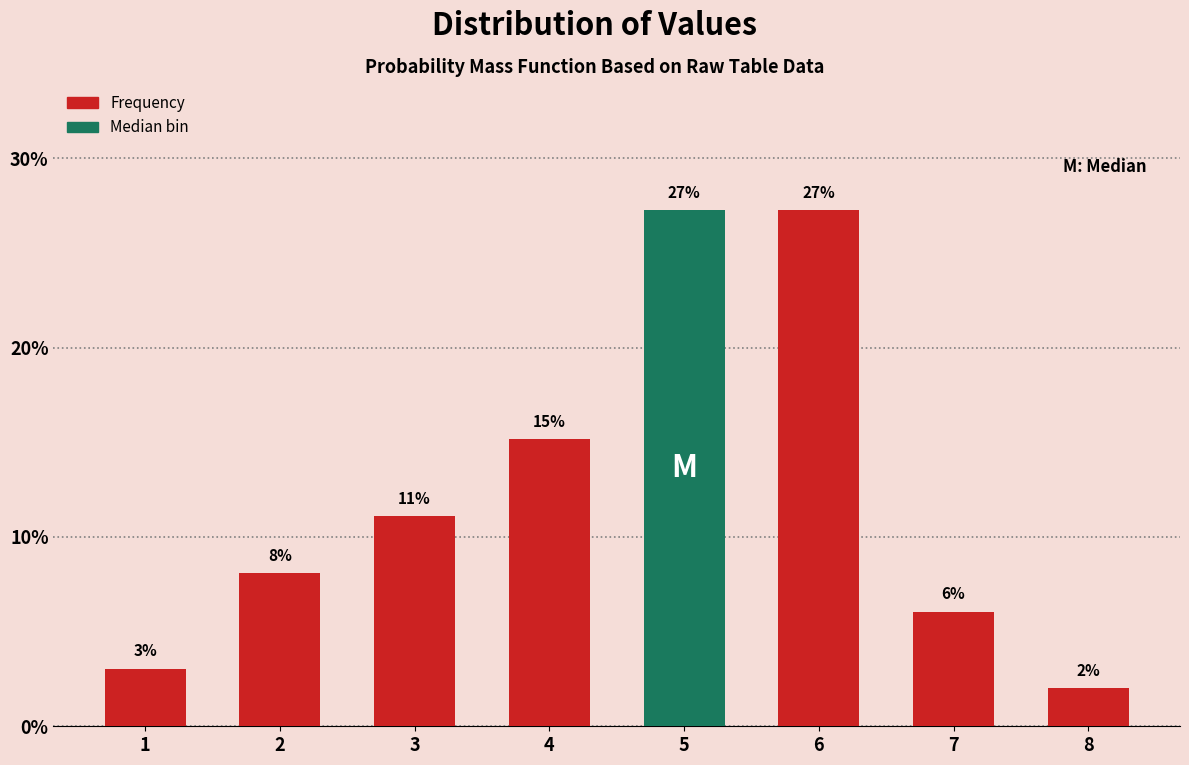

How many bars are there in total?

8